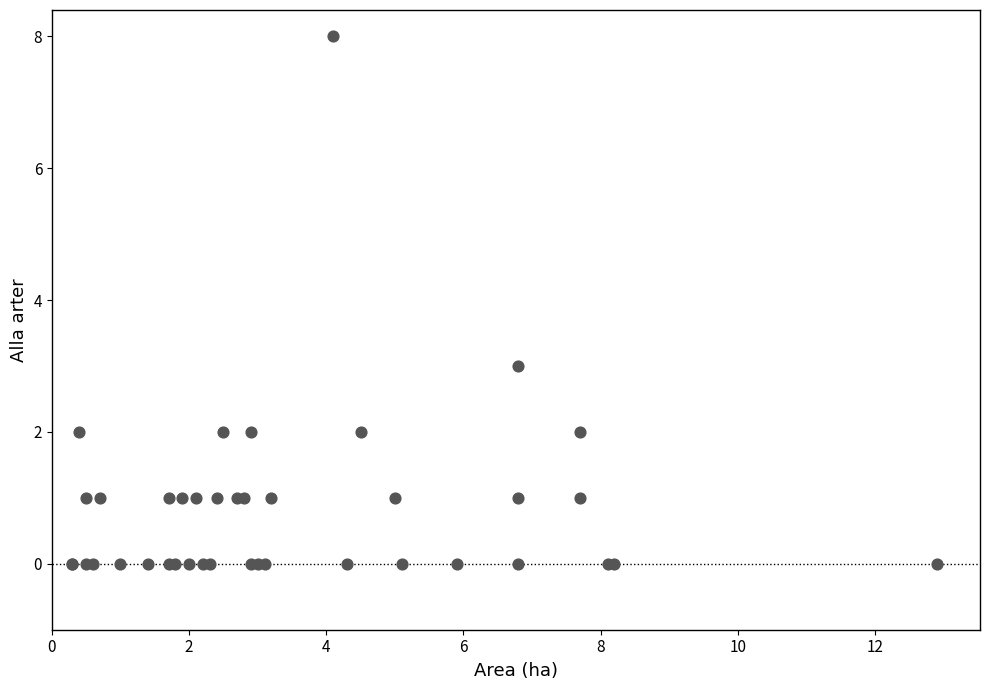

What Y value in the scatter plot is closest to 4?

3